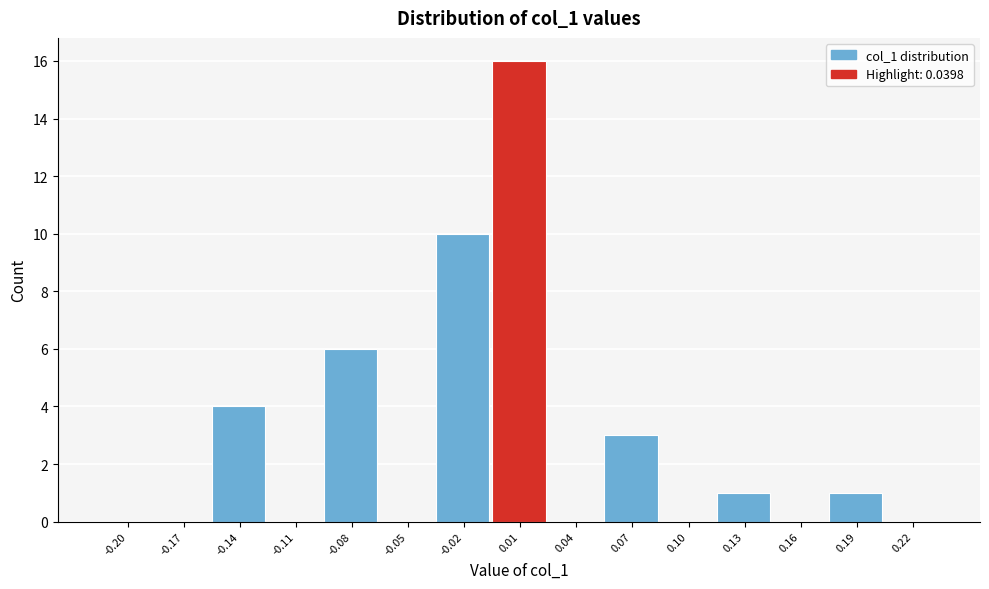

What is the change in value from -0.05 to 0.01?

+16